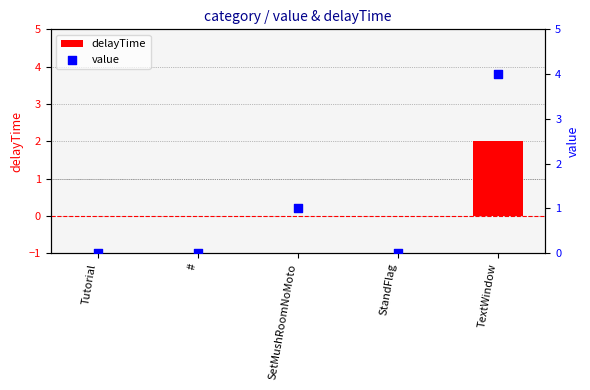

What is the total value across all series at TextWindow?

6